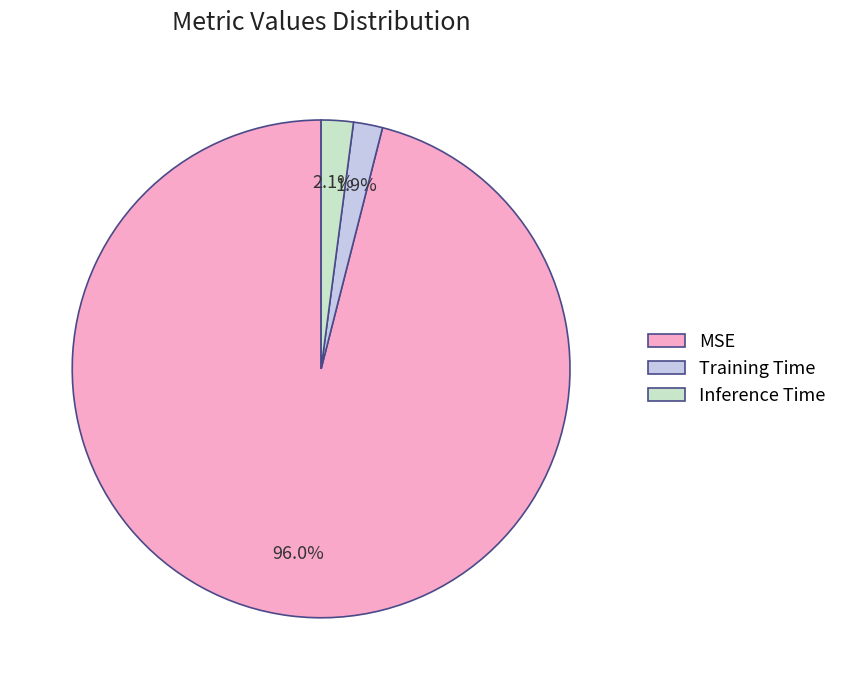

Combined, do Training Time and Inference Time account for over 50%?

No